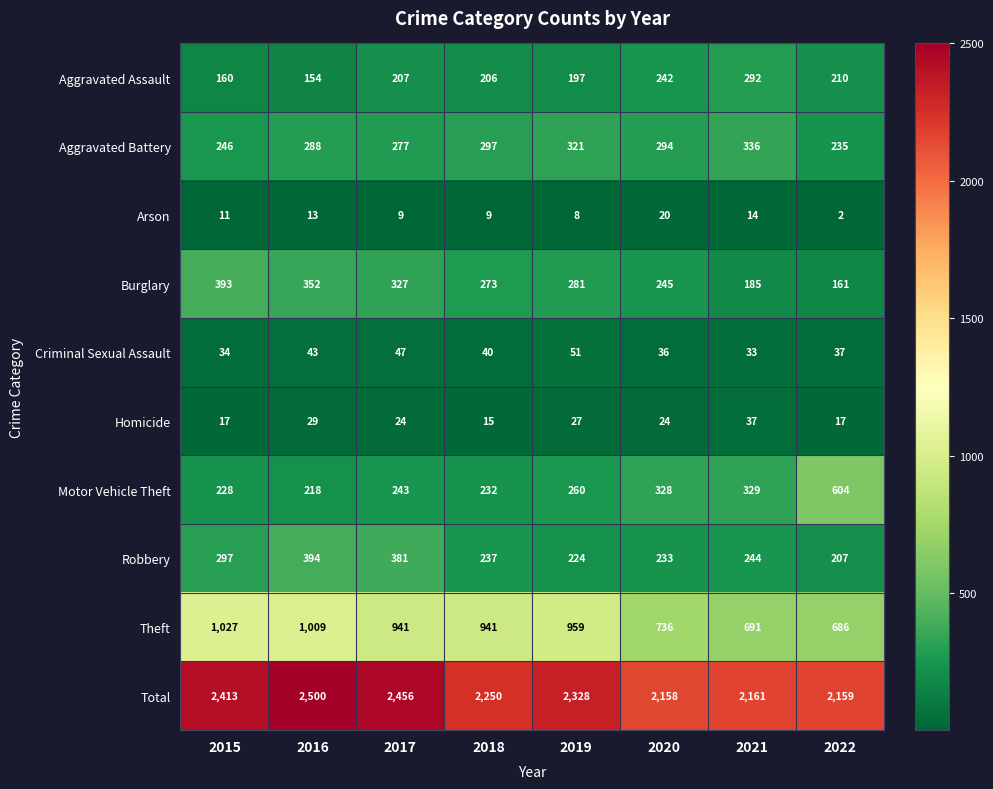

What is the difference between the maximum and minimum values in the Criminal Sexual Assault series?

18